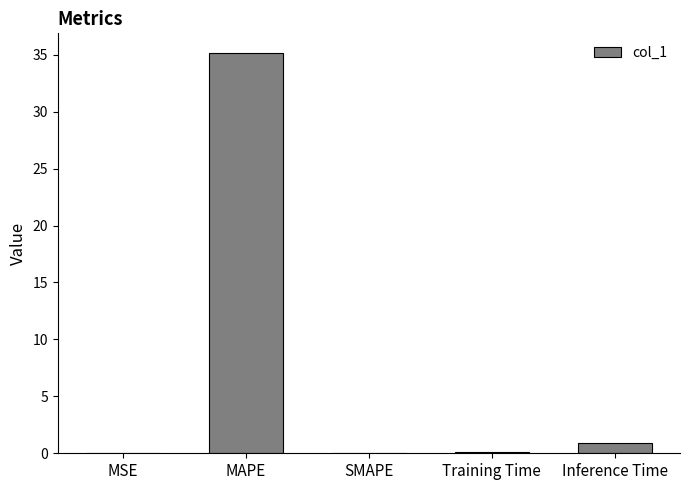

What is the greatest value displayed?

35.1